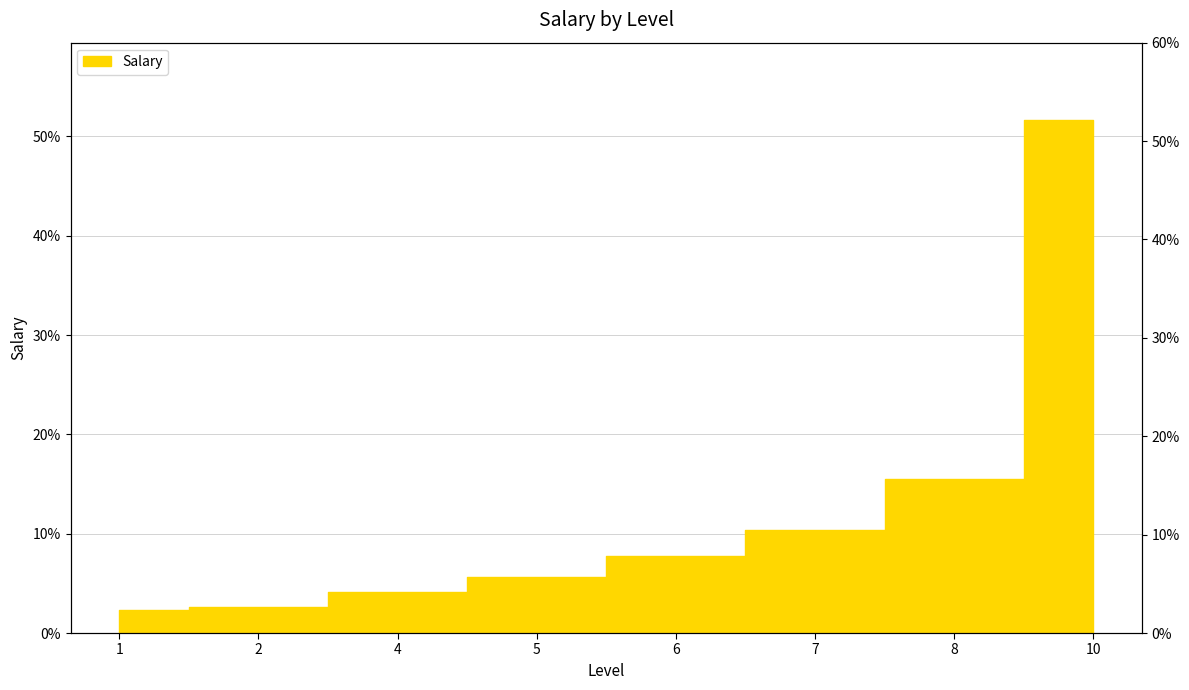

List the labels in order of value, largest first.

10, 8, 7, 6, 5, 4, 2, 1